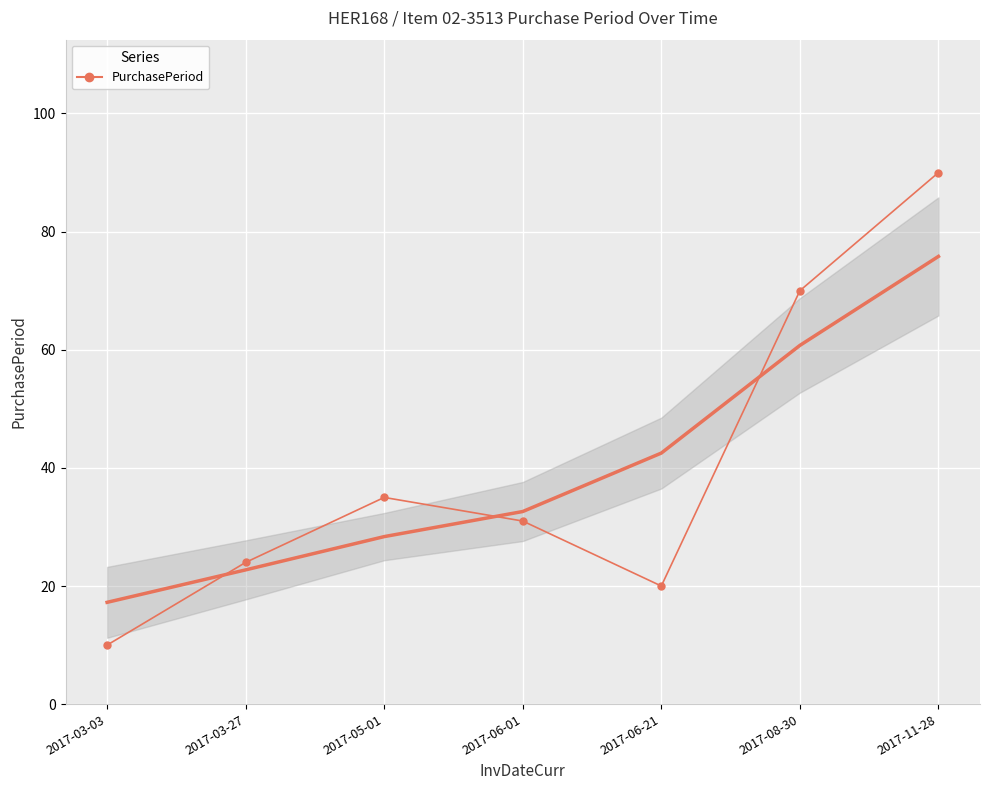

Reading left to right, what are all the values shown in this chart?

2017-03-03=10	2017-03-27=24	2017-05-01=35	2017-06-01=31	2017-06-21=20	2017-08-30=70	2017-11-28=90